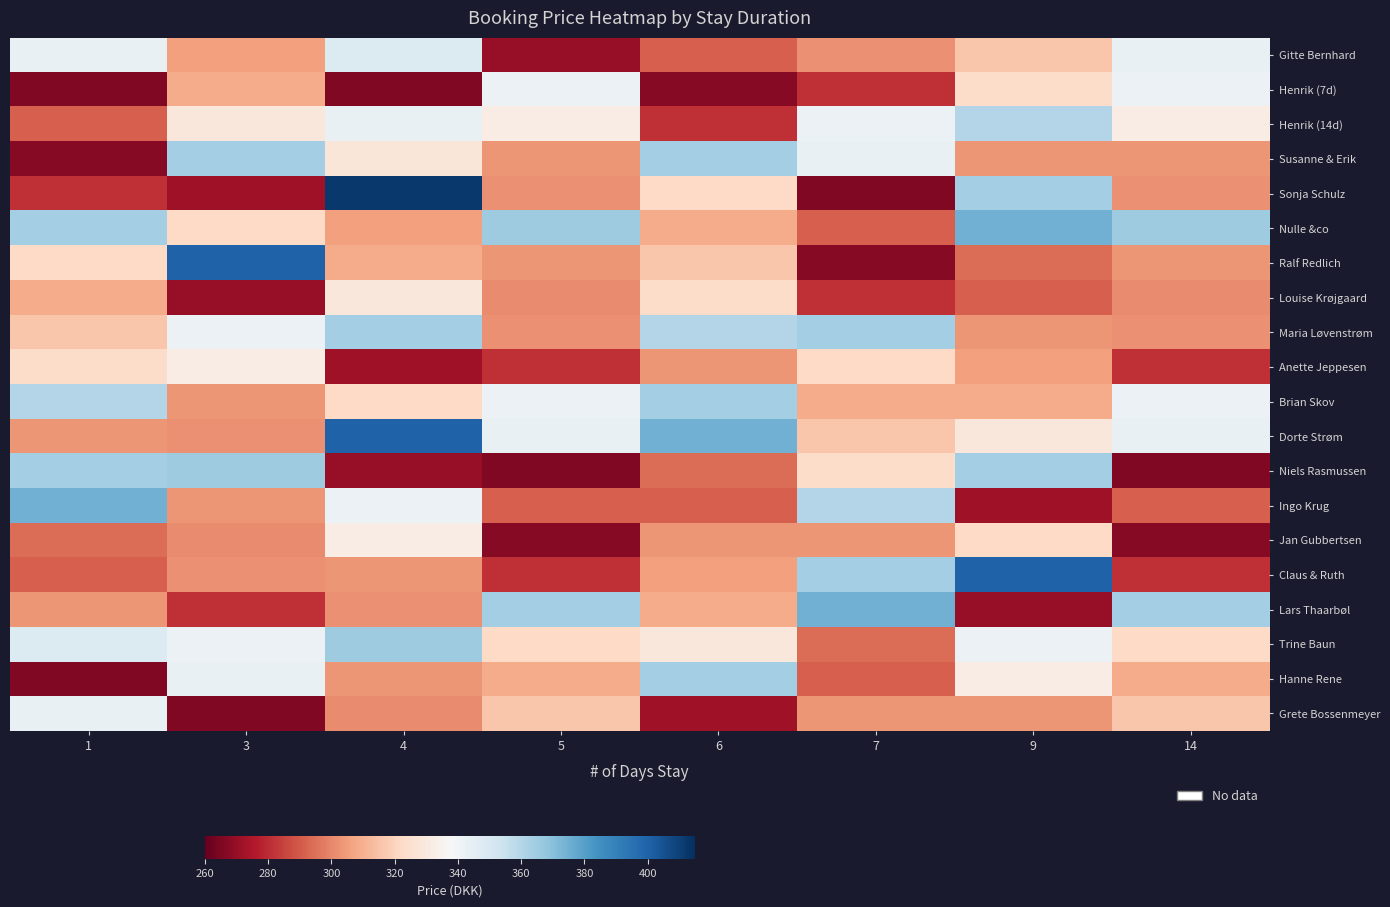

How many data points does each series have?

8